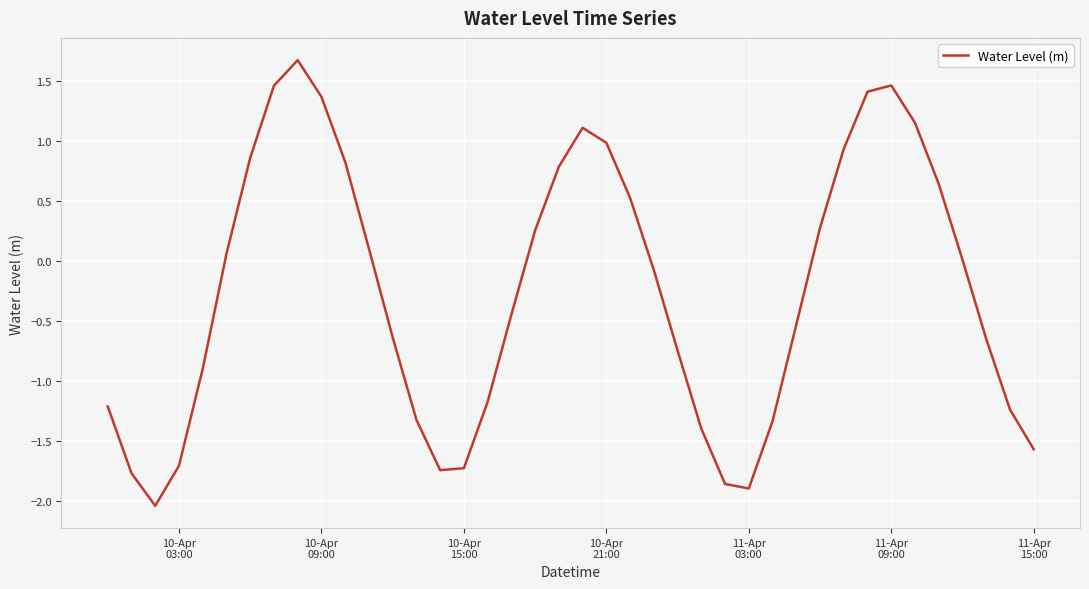

What is the smallest value displayed?

-2.0